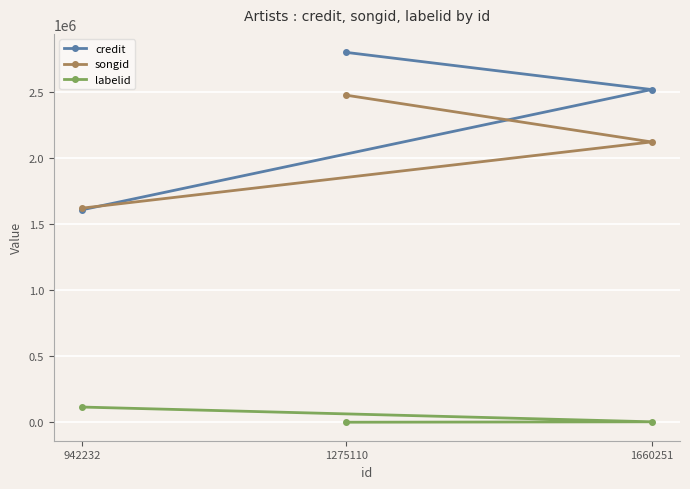

How many values in the labelid series exceed 3267?

1